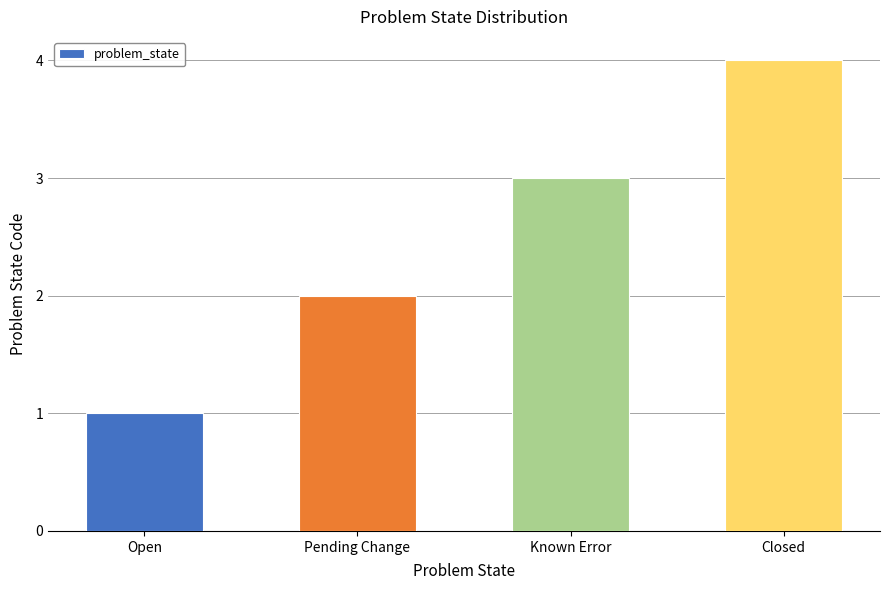

What is the difference between the maximum and minimum values?

3